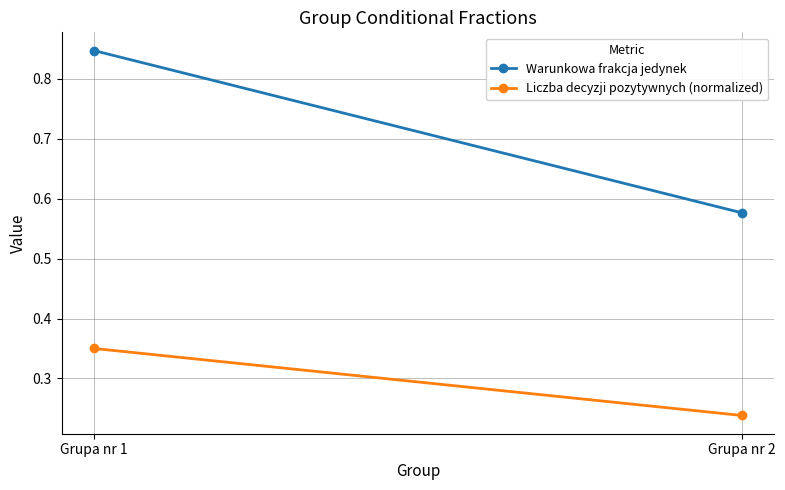

Is this an area chart (filled region under the line)?

No